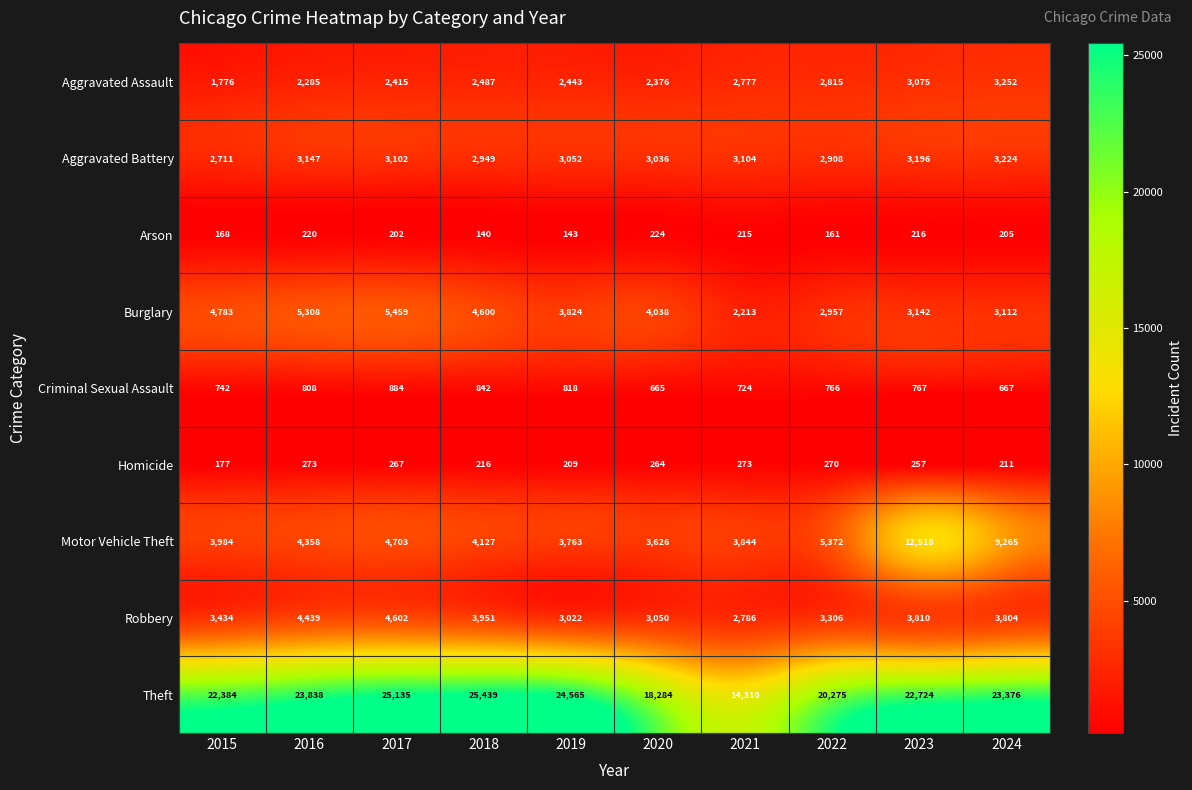

The value of Aggravated Assault at 2016 is 2285. True or false?

True